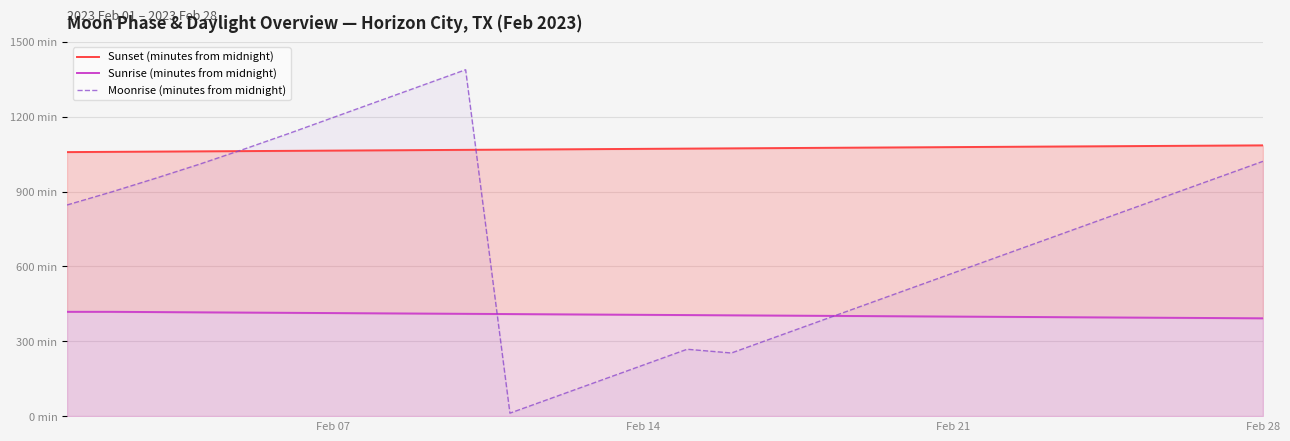

How many values in the Sunrise (minutes from midnight) series exceed 406?

13